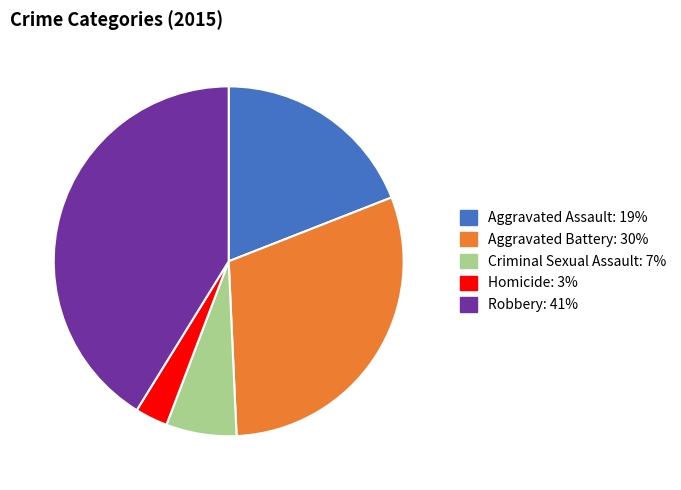

Count the number of slices in the pie.

5